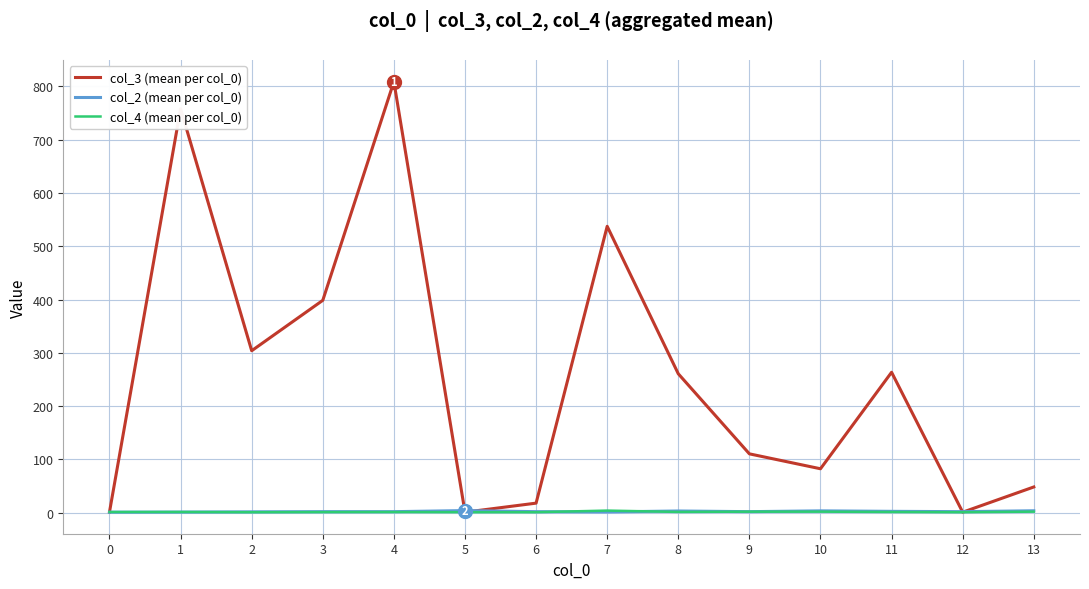

What is the maximum value shown in the chart?

809.0